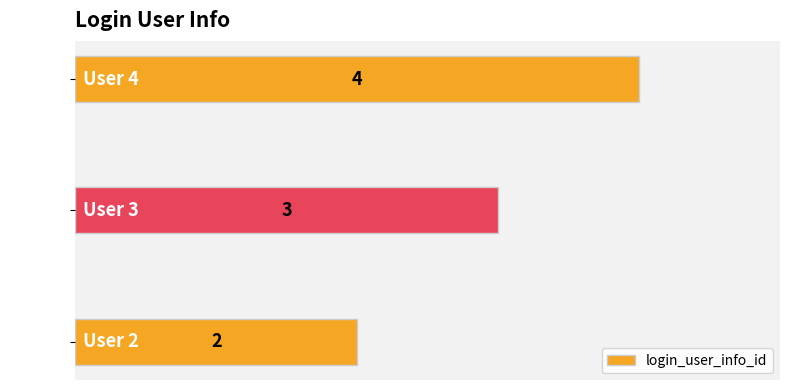

What is the change in value from User 2 to User 4?

+2